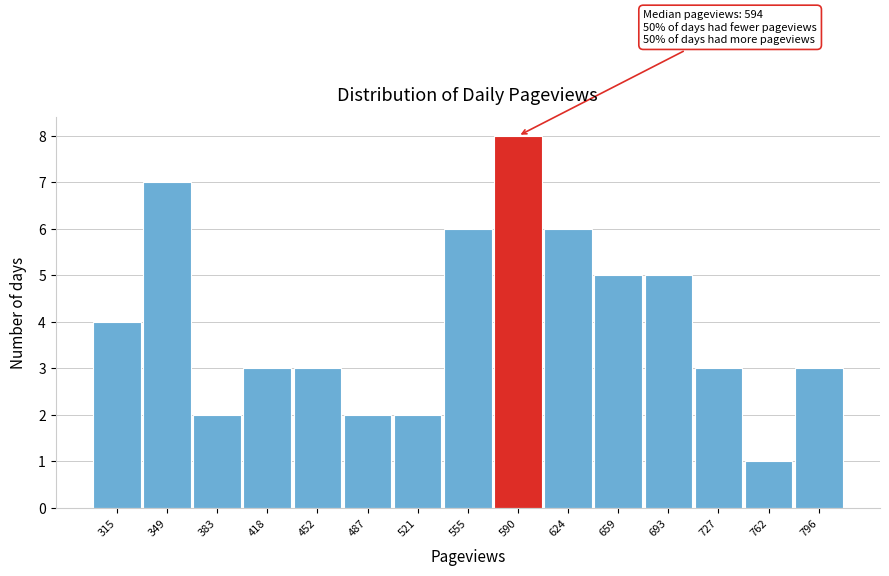

Reading left to right, what are all the values shown in this chart?

4	7	2	3	3	2	2	6	8	6	5	5	3	1	3